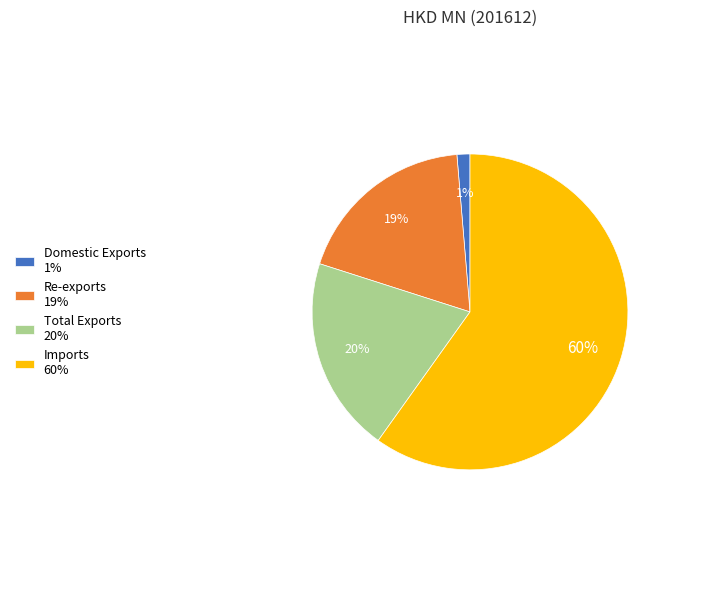

To the nearest percent, what portion does Domestic Exports represent?

1%